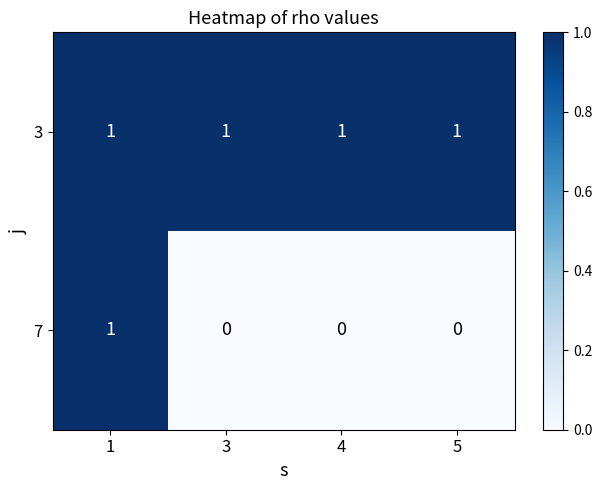

What is the total value across all series at 1?

2